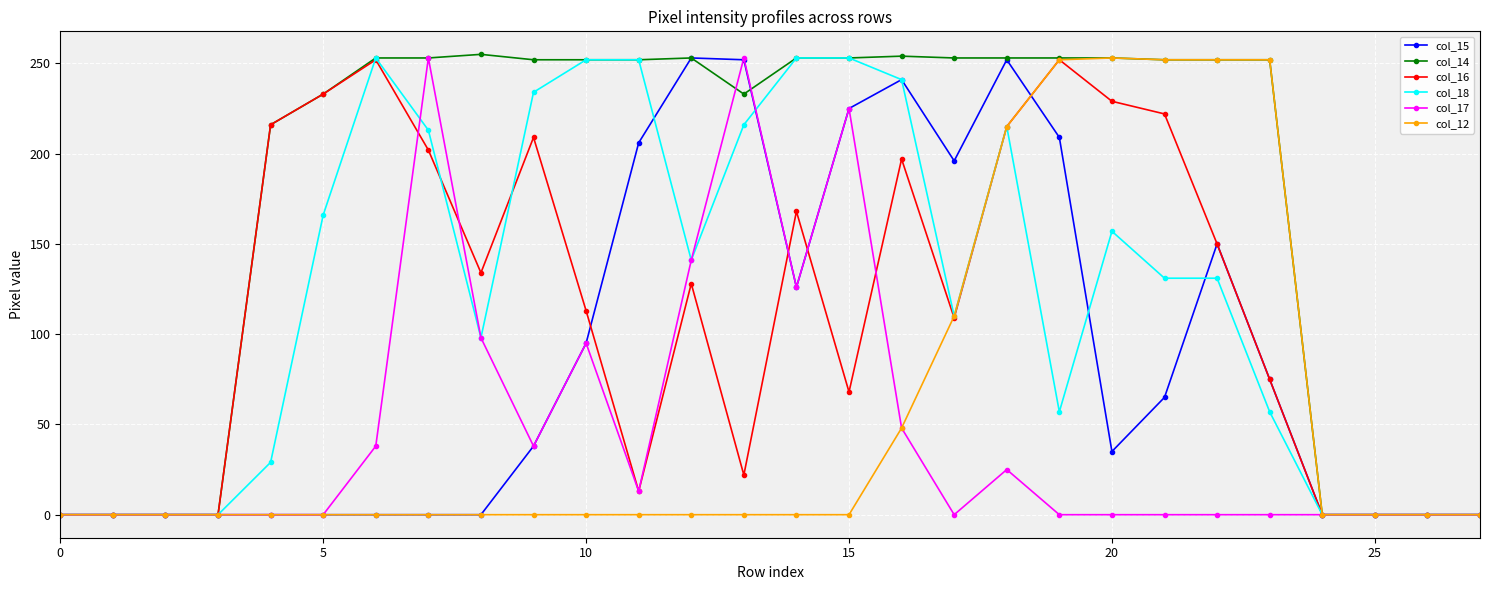

What is the greatest value displayed?

255